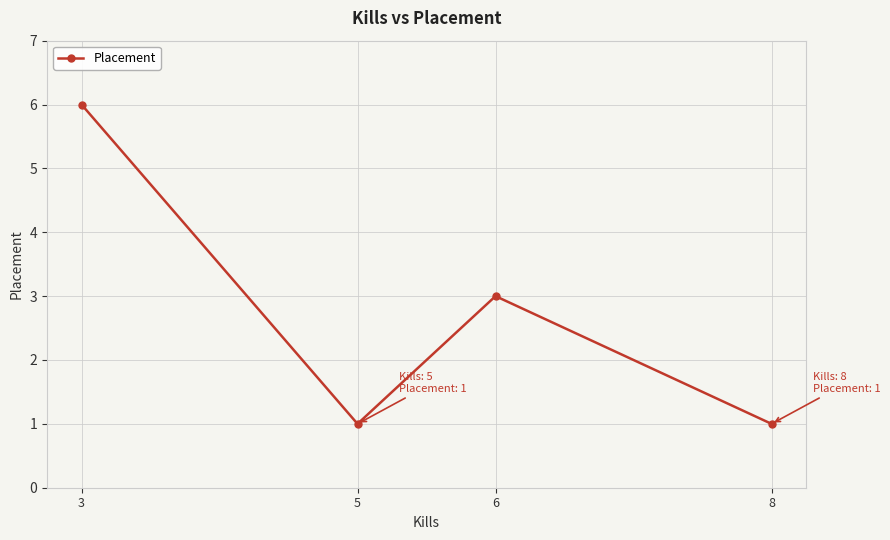

True or false: there are more than 0 points higher than both neighbors.

True